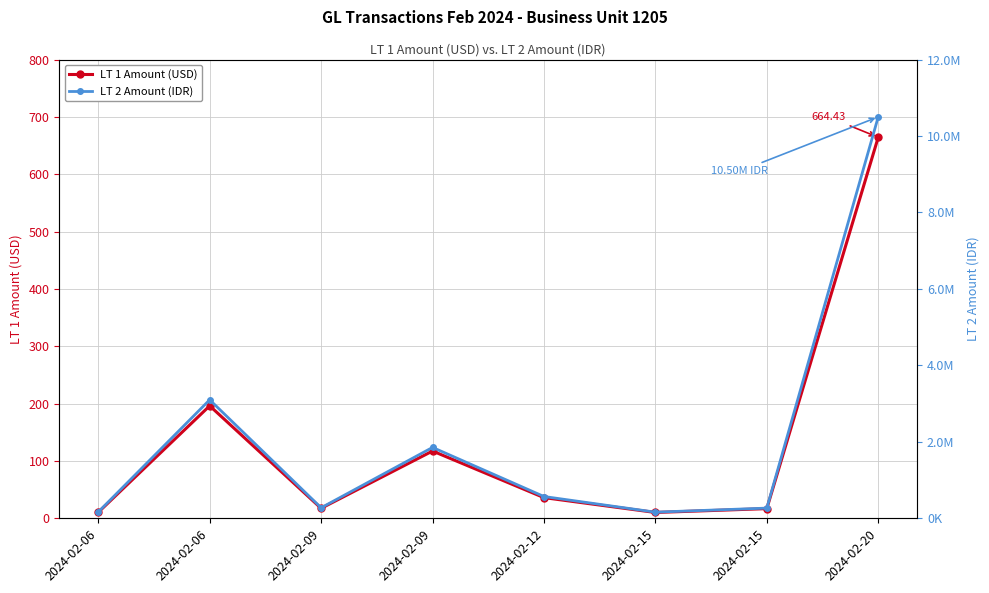

What is the total value across all series at 2024-02-15?

160510.2